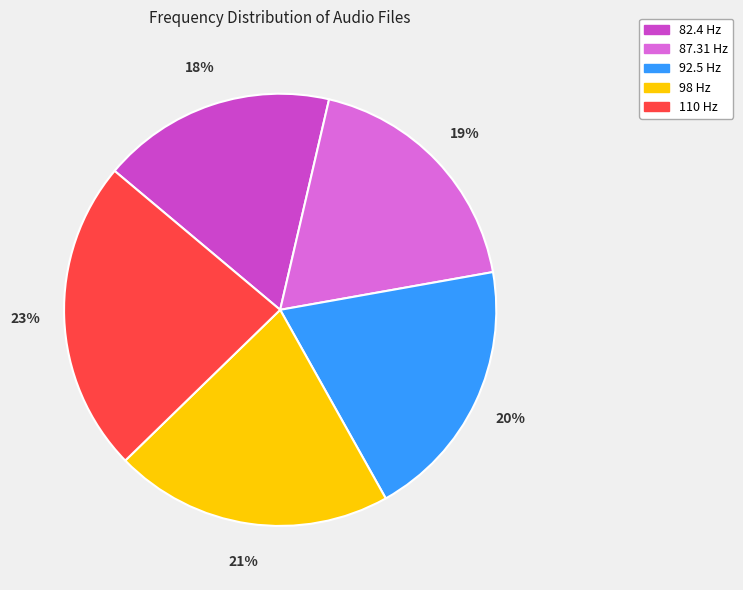

To the nearest percent, what is the difference between the 87.31 Hz and 98 Hz slice percentages?

2%